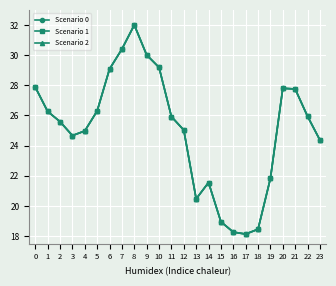

Is this an area chart (filled region under the line)?

No